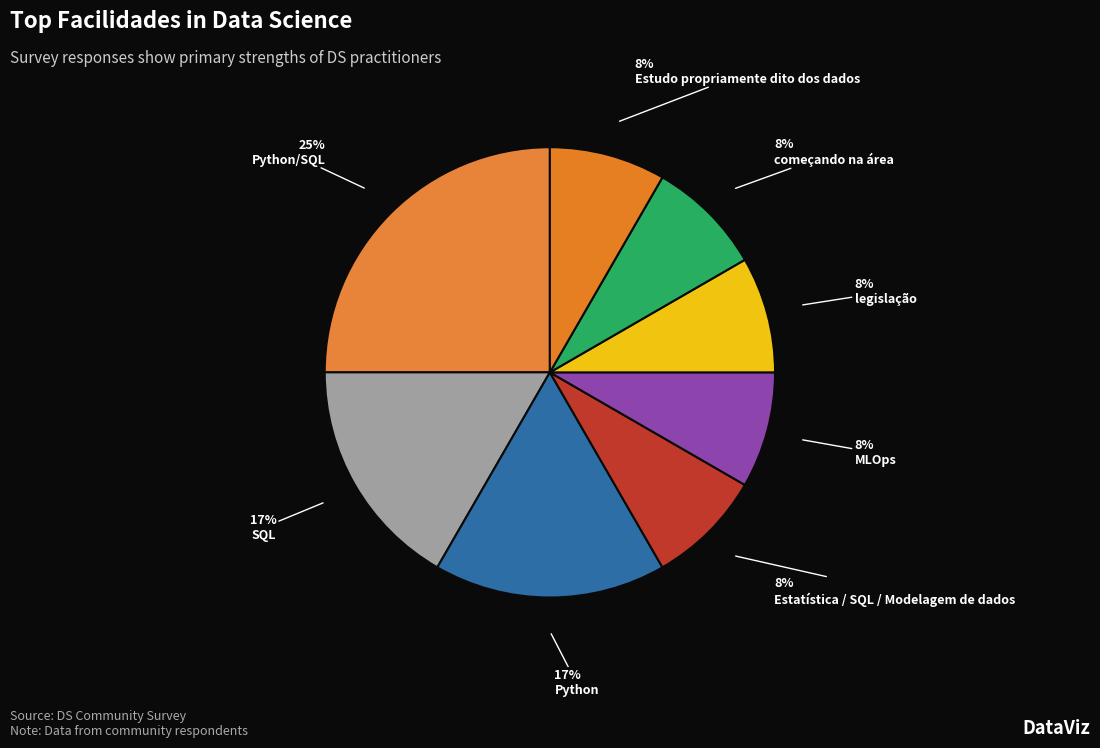

To the nearest percent, what is the average slice percentage?

12%